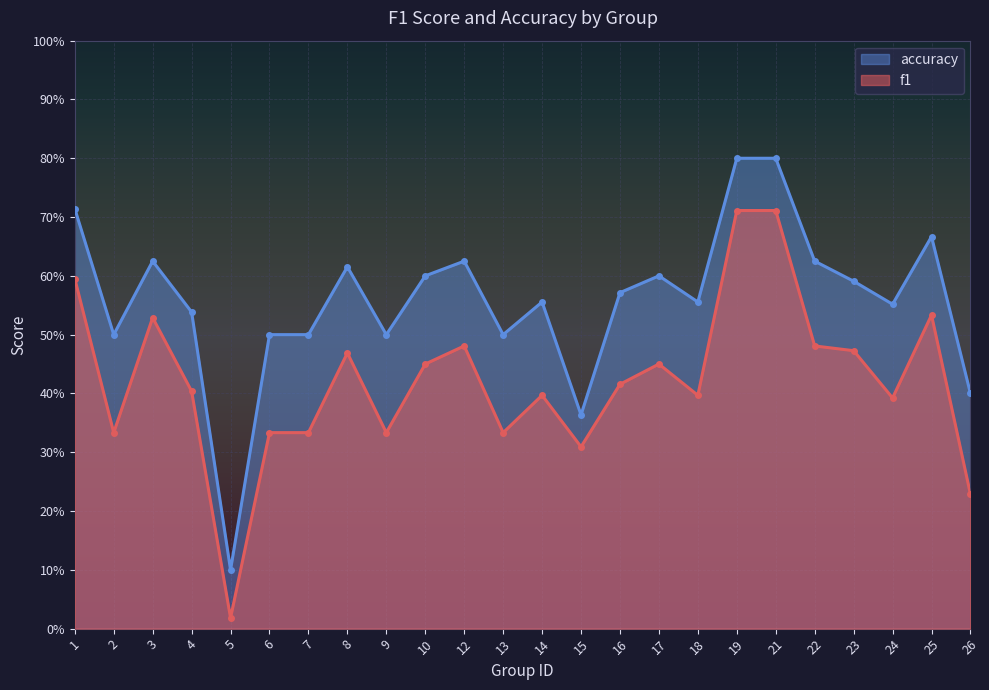

Reading right to left, list all the values displayed in this chart.

f1: 26=0.2	25=0.5	24=0.4	23=0.5	22=0.5	21=0.7	19=0.7	18=0.4	17=0.5	16=0.4	15=0.3	14=0.4	13=0.3	12=0.5	10=0.5	9=0.3	8=0.5	7=0.3	6=0.3	5=0.0	4=0.4	3=0.5	2=0.3	1=0.6
accuracy: 26=0.4	25=0.7	24=0.6	23=0.6	22=0.6	21=0.8	19=0.8	18=0.6	17=0.6	16=0.6	15=0.4	14=0.6	13=0.5	12=0.6	10=0.6	9=0.5	8=0.6	7=0.5	6=0.5	5=0.1	4=0.5	3=0.6	2=0.5	1=0.7